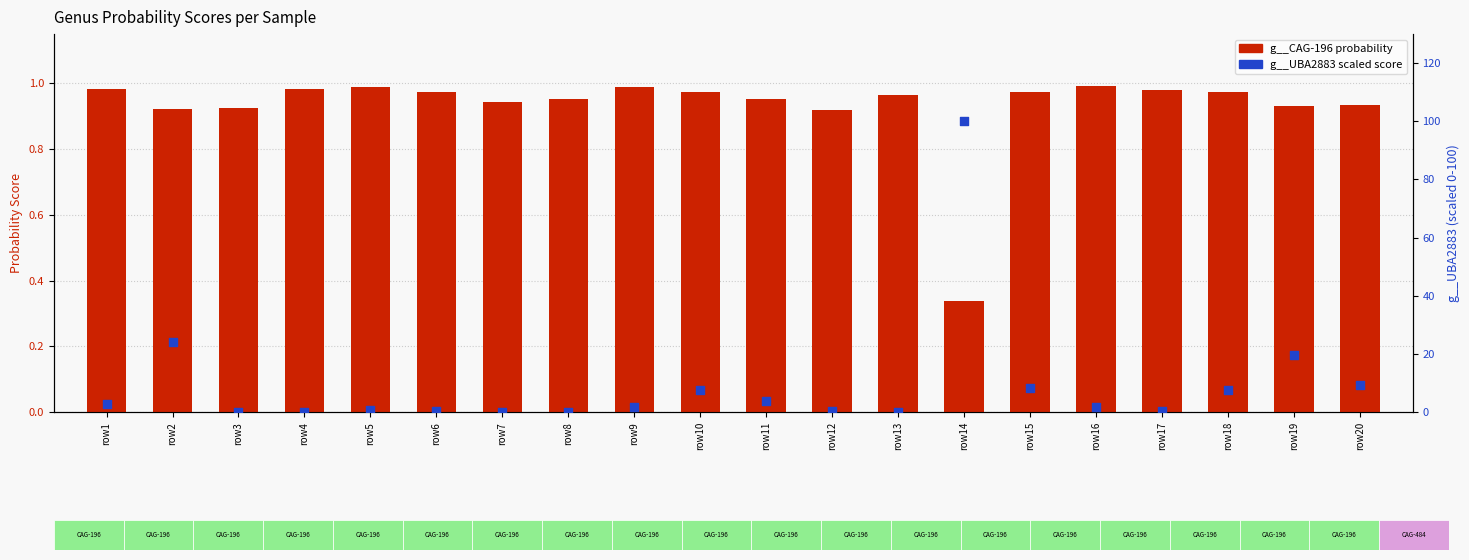

What is the total value across all series at row7?

1.0